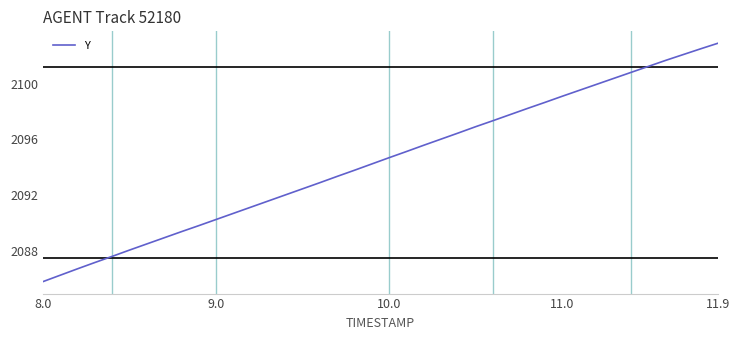

What is the difference between the maximum and minimum values?

17.1